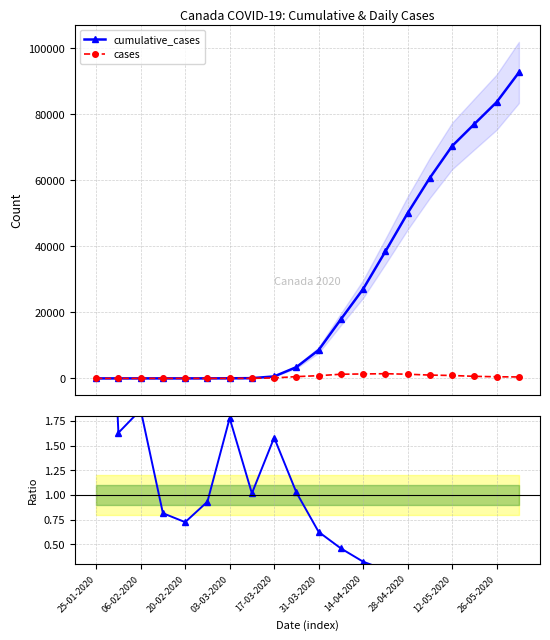

What is the highest value of the cases series?

1416